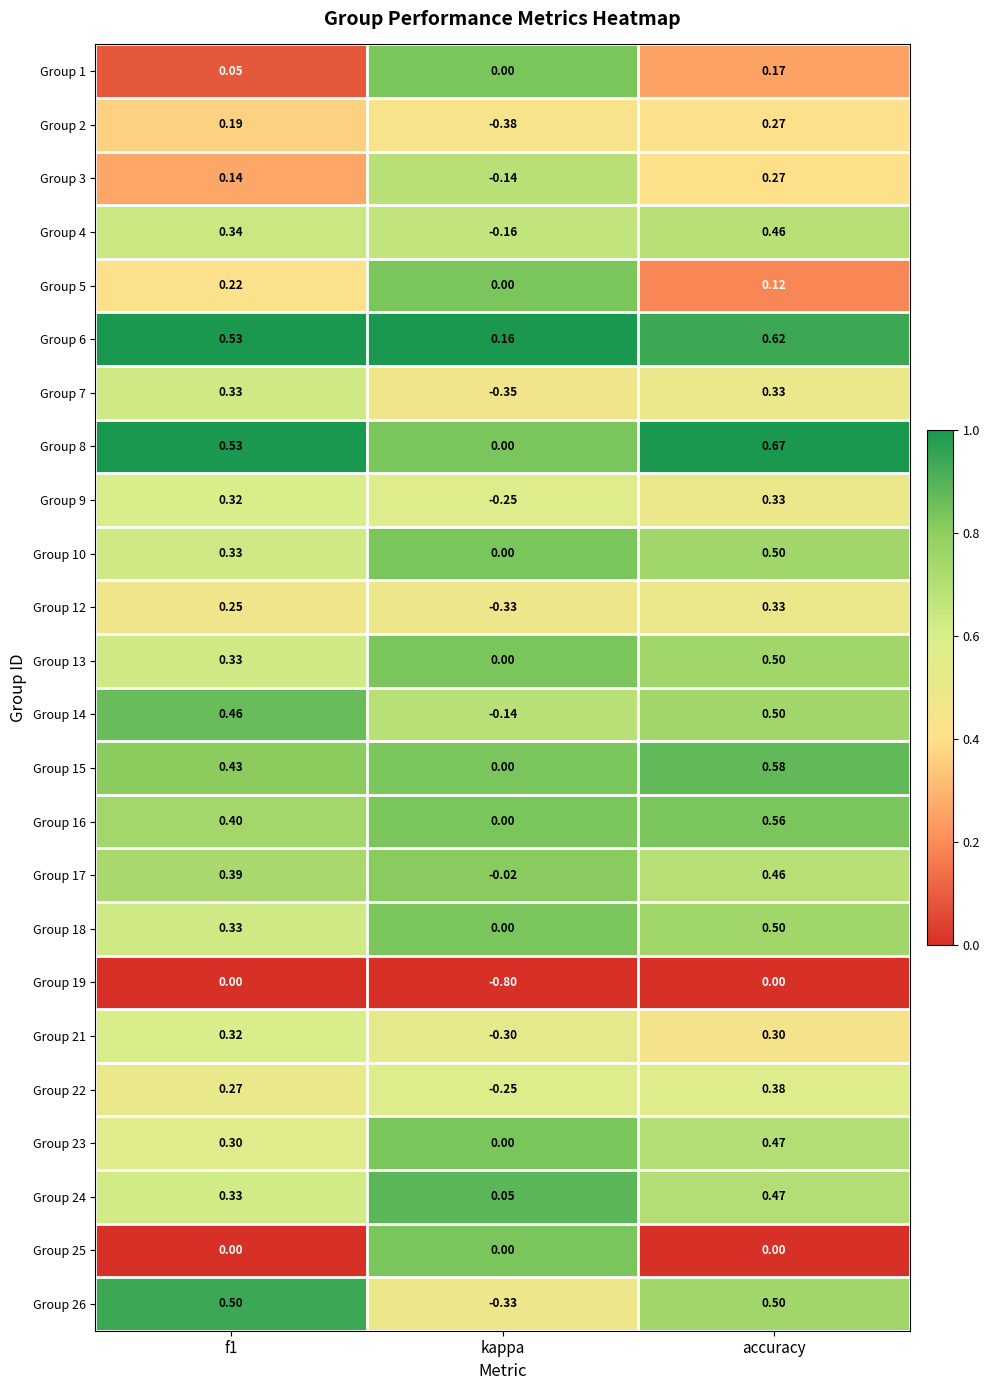

Which category has the lowest value in the Group 23 series?

kappa